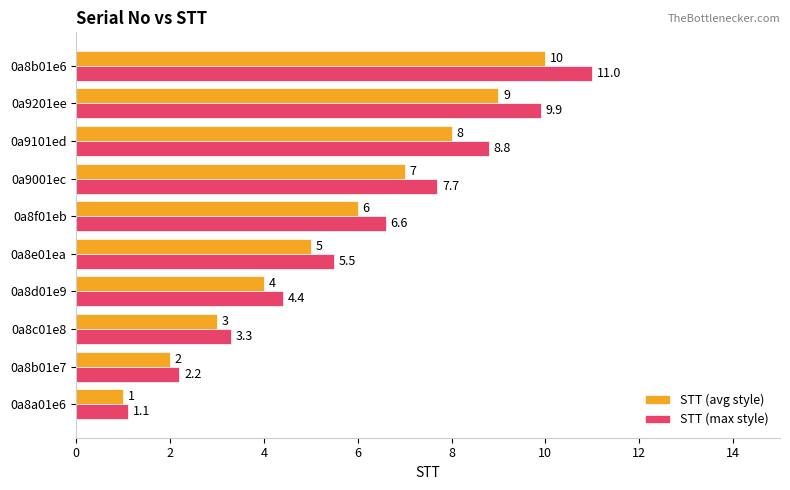

At which label does STT (avg style) reach its peak?

0a8b01e6